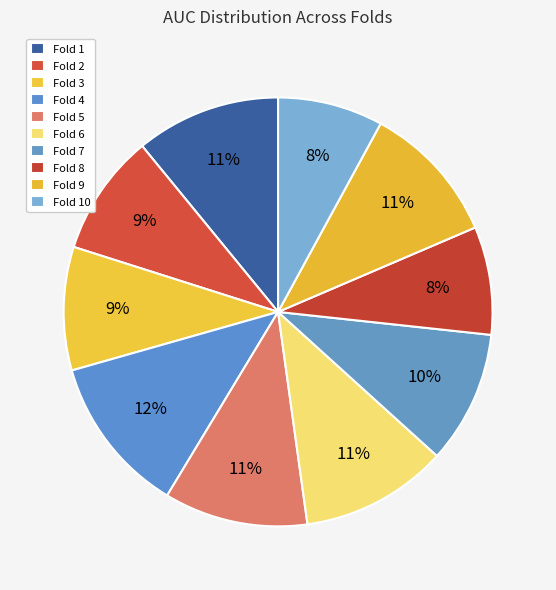

The Fold 1 slice represents 4% of the pie. True or false?

False